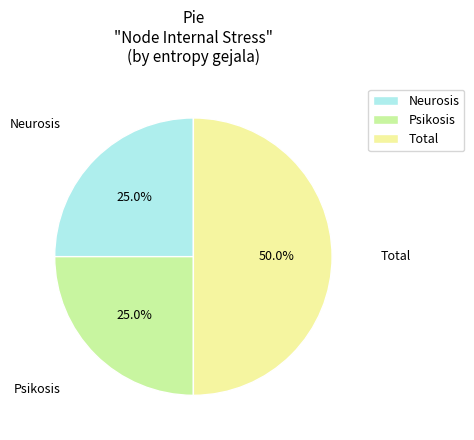

What percentage is the Total slice, to the nearest percent?

50%